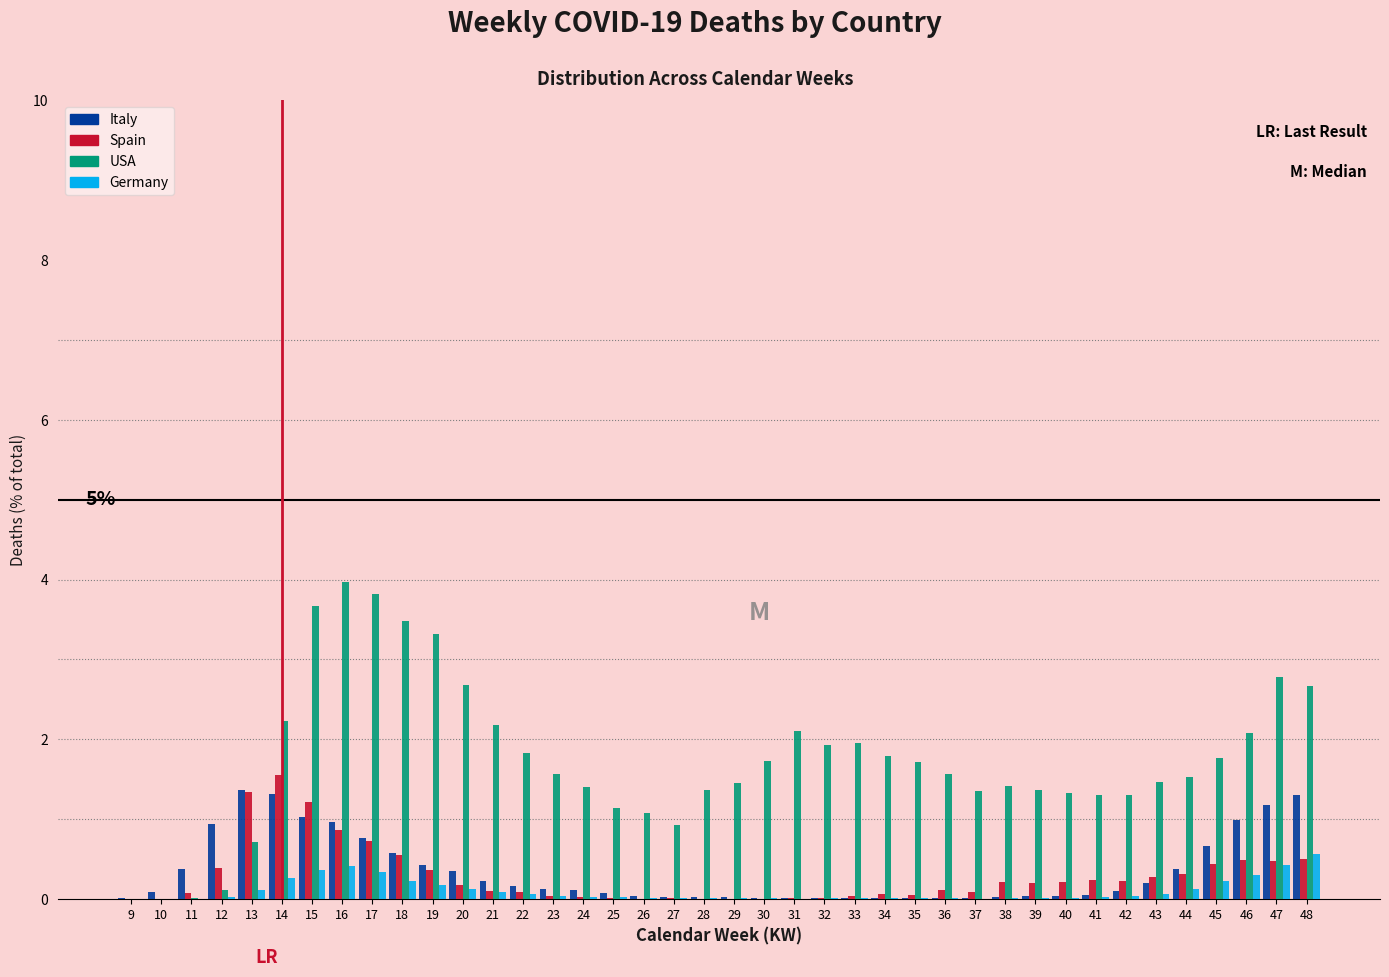

What is the maximum value for USA?

4.0